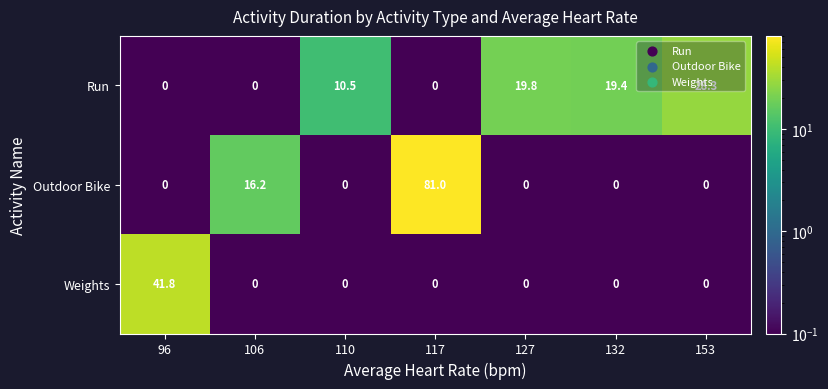

At which category is the sum across all series the highest?

117